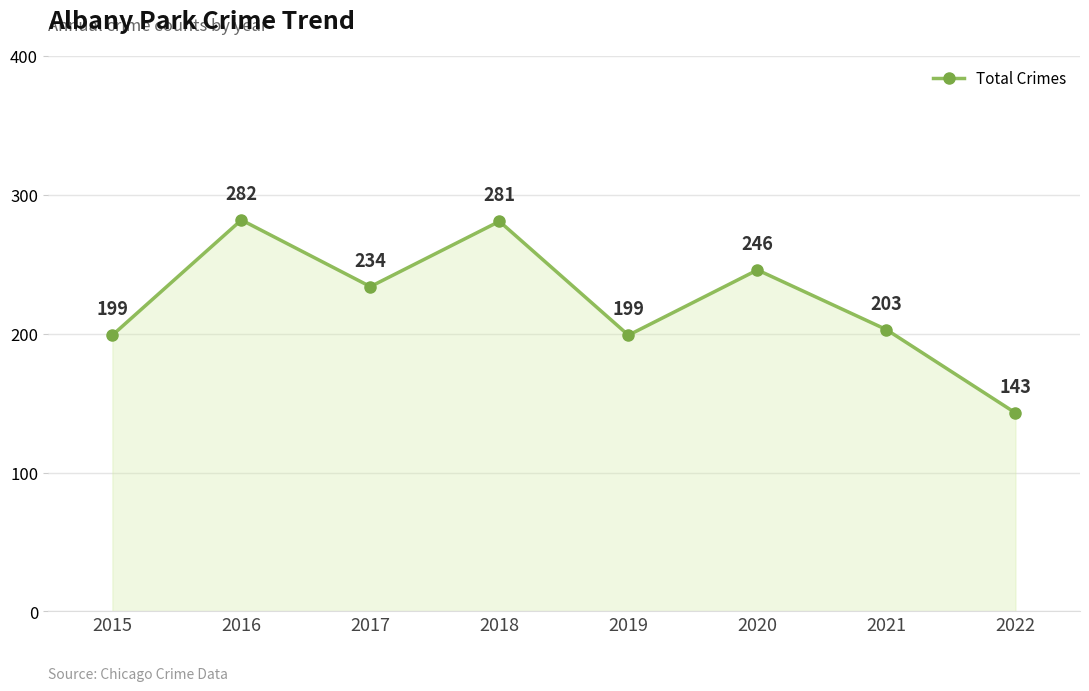

How many lines are shown in the chart?

1